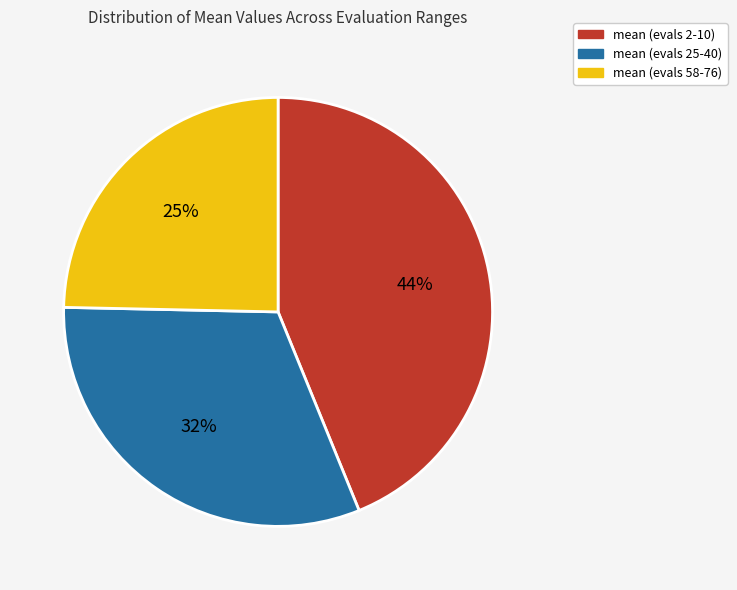

To the nearest percent, what portion does mean (evals 2-10) represent?

44%